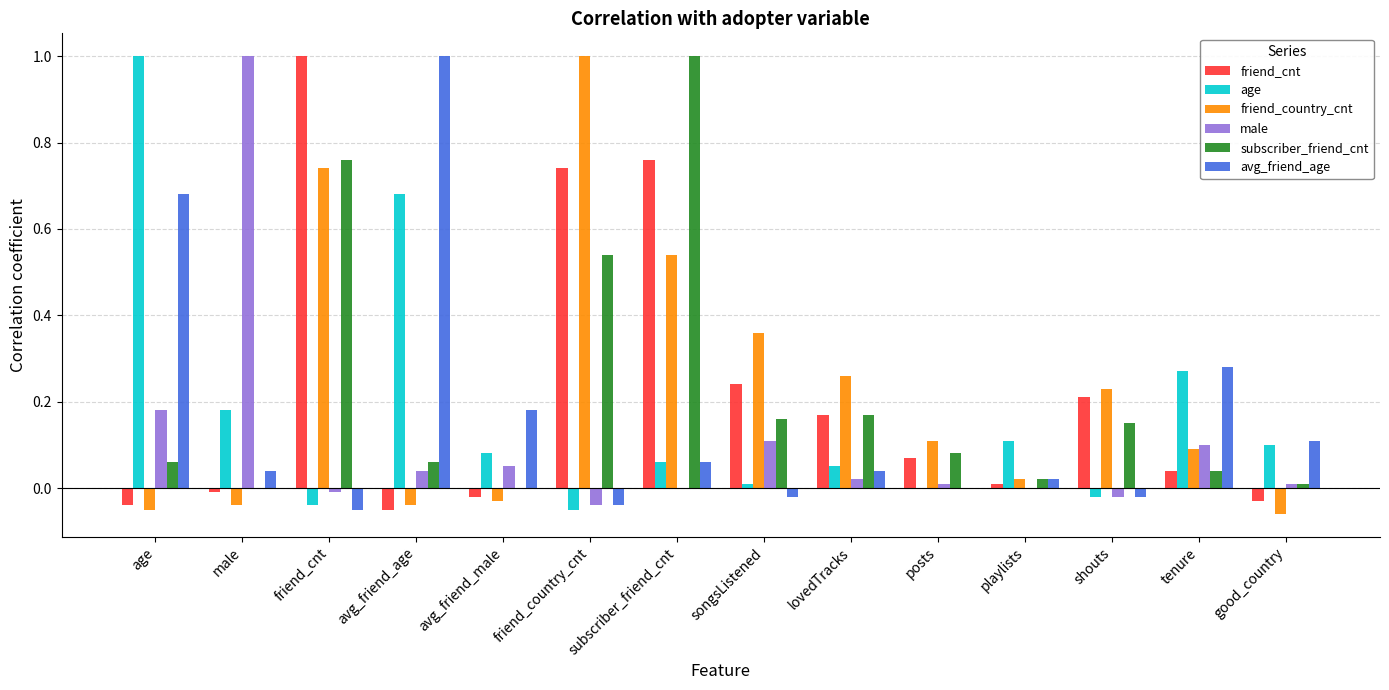

What is the maximum value shown in the chart?

1.0